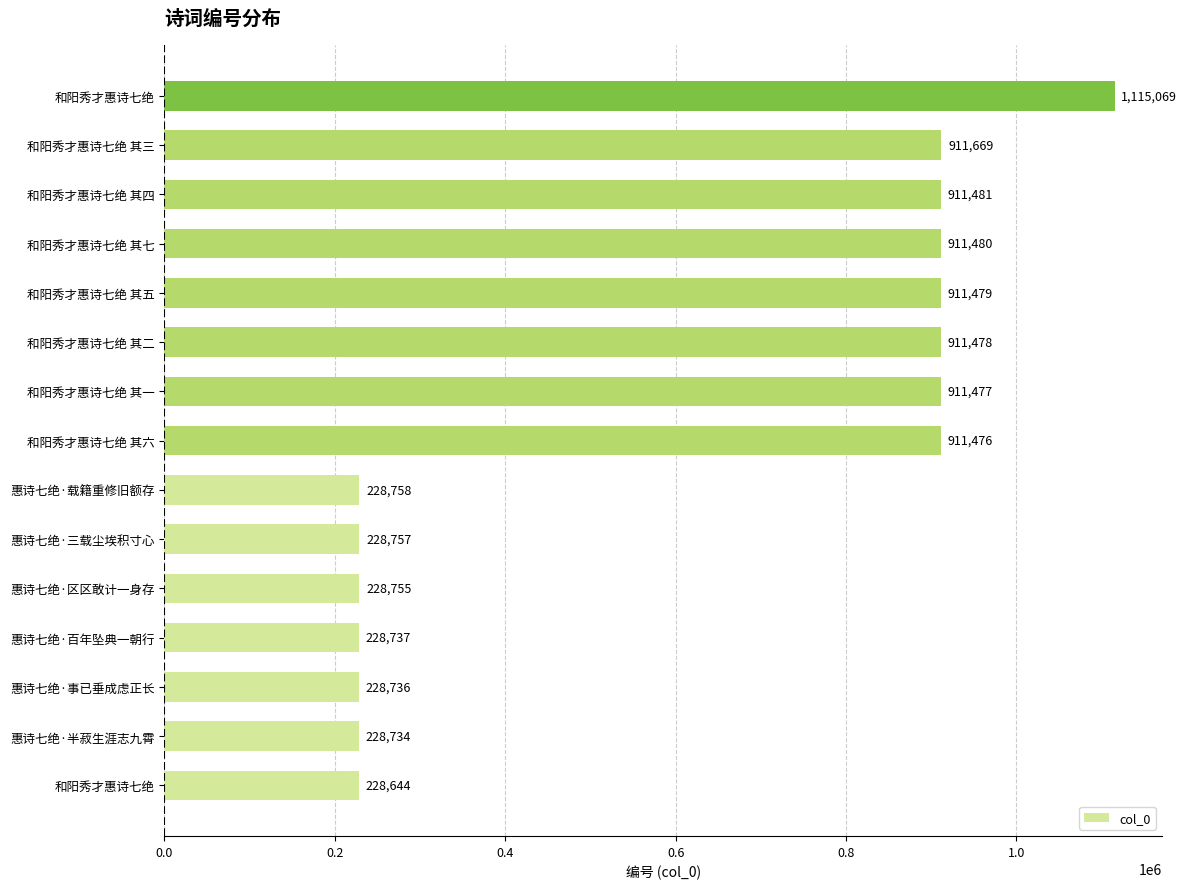

How many bars are there in total?

15